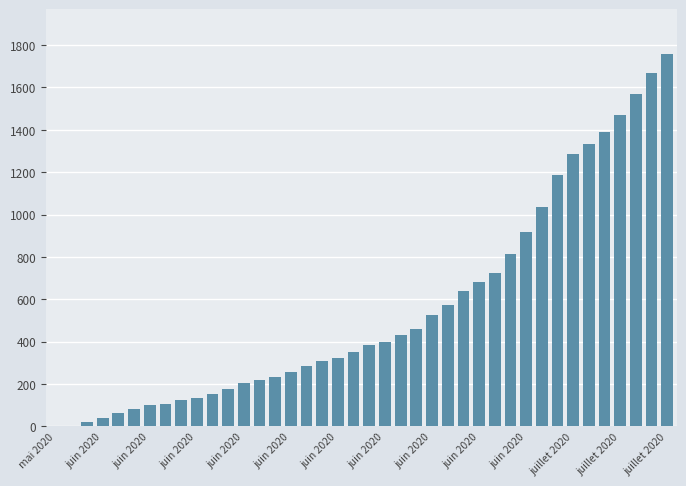

What is the greatest value displayed?

1758